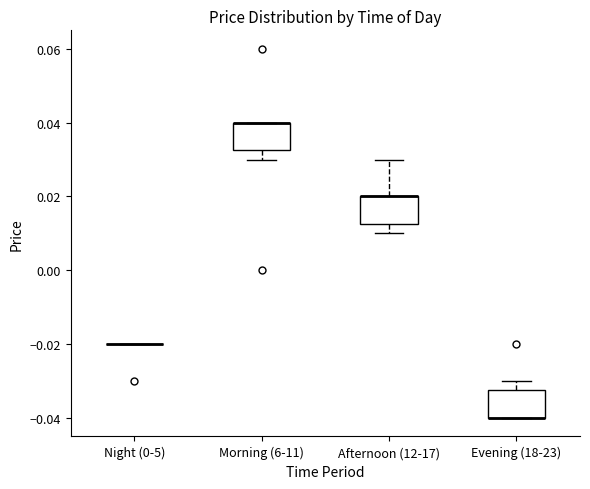

Where is the upper edge of the box for Morning (6-11) on the y-axis? The values are not printed on the chart, so give them approximately, as read against the axis.

0.040